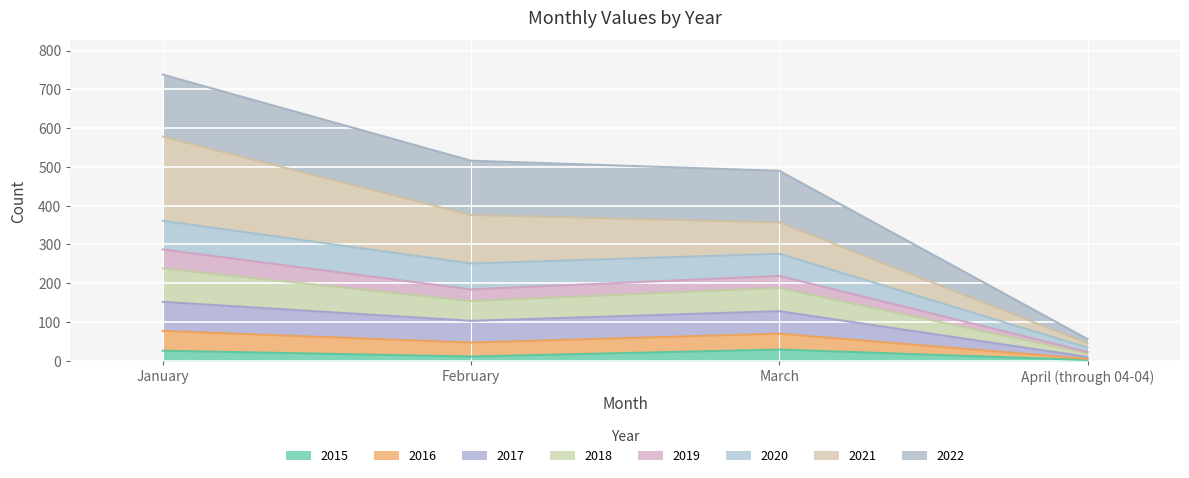

Does the chart display data point markers on the line(s)?

No